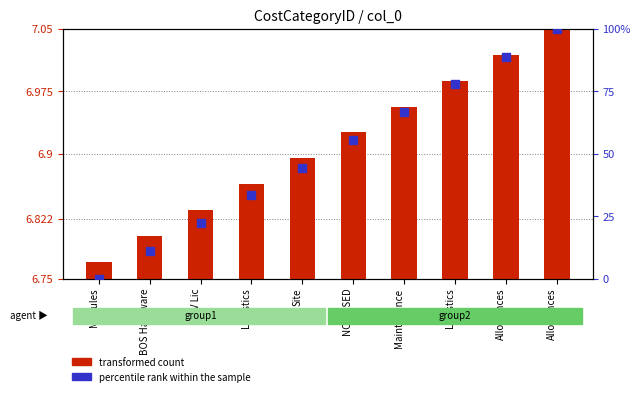

Which series has the largest Y range (max minus min)?

percentile rank within the sample